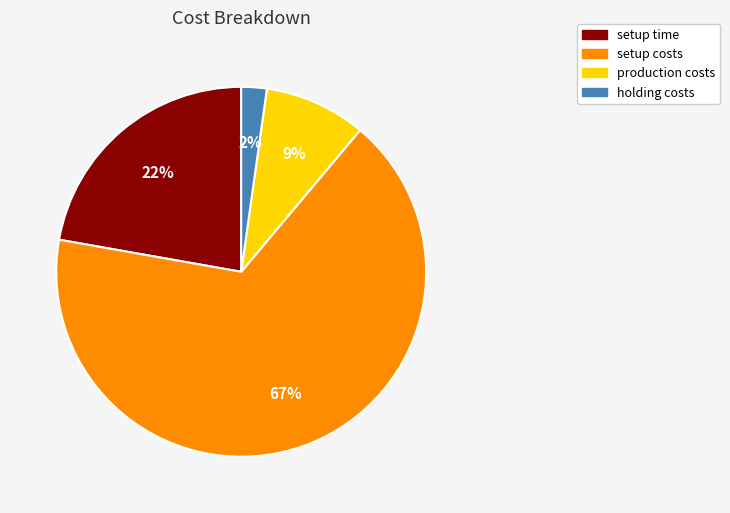

To the nearest percent, what percentage of the pie is holding costs?

2%